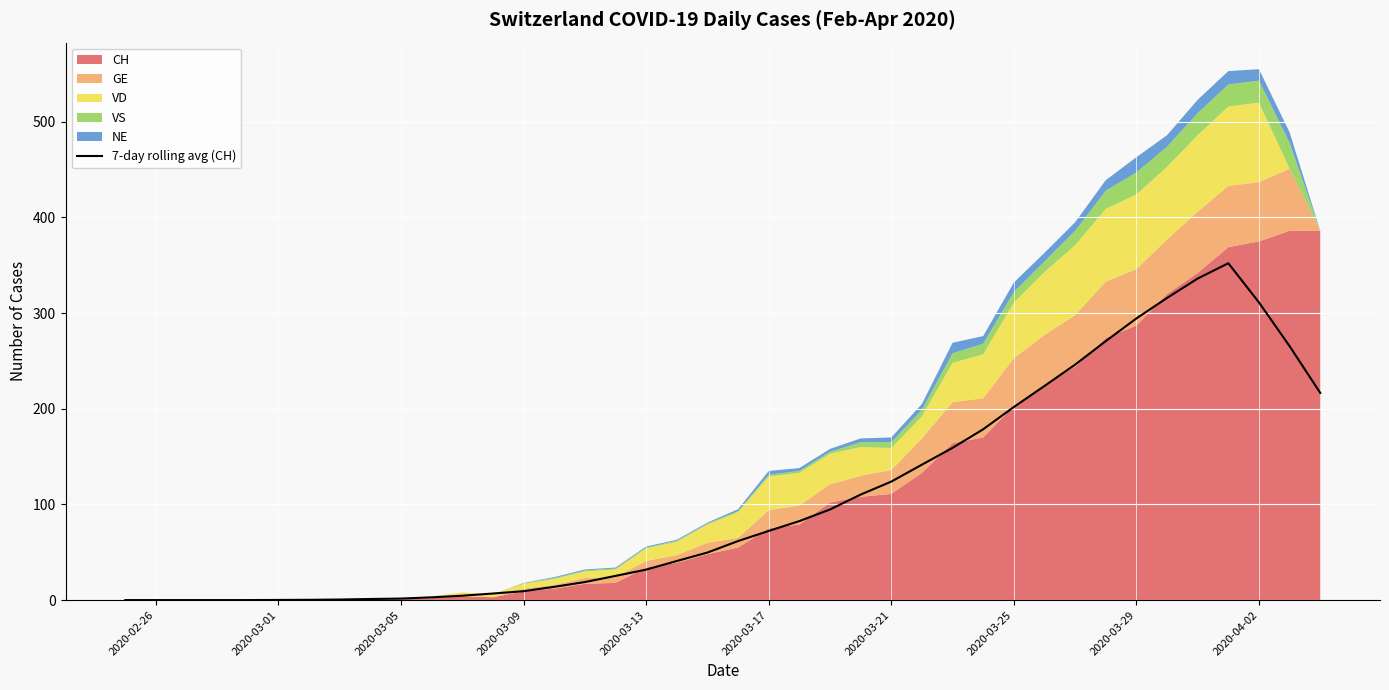

How many points are higher than both their immediate neighbors (excluding endpoints)?

1